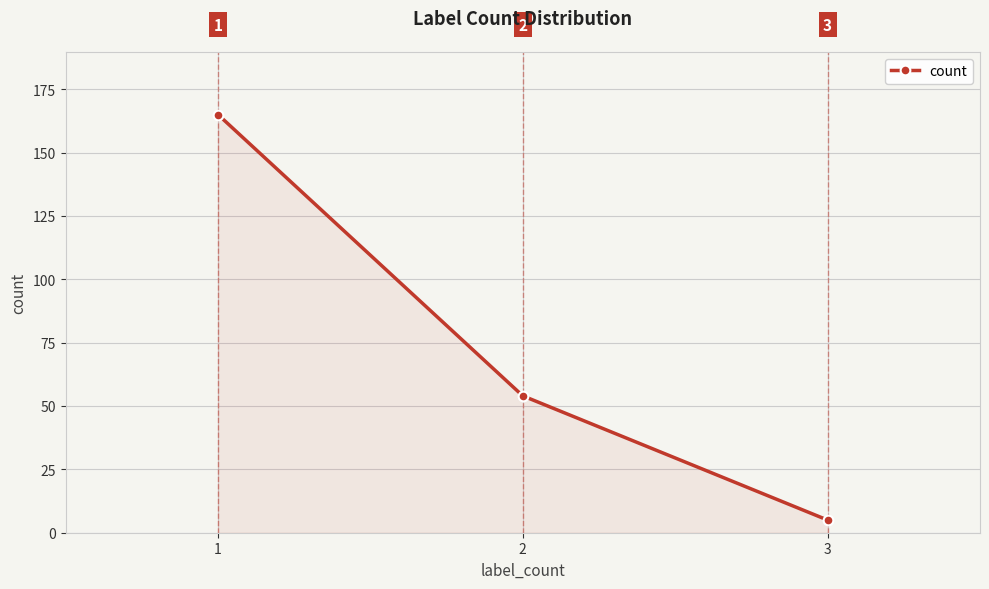

What is the change in value from 2 to 3?

-49